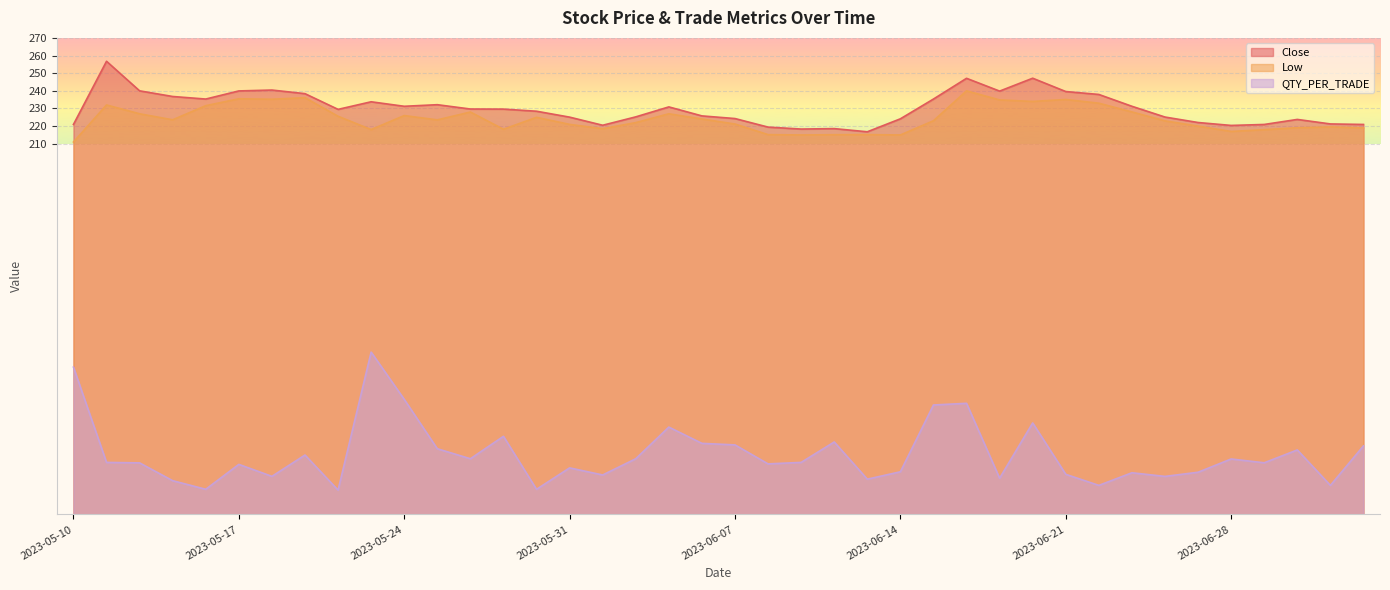

Which series has the widest spread of values?

QTY_PER_TRADE